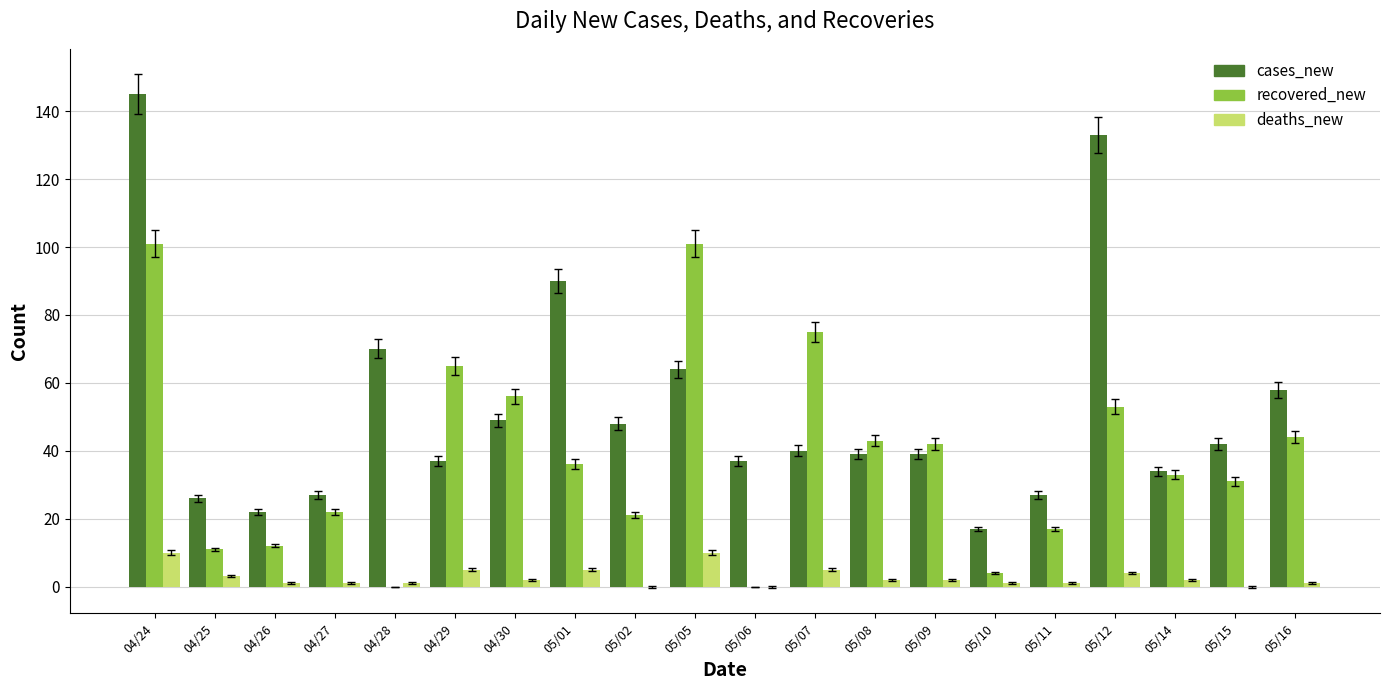

At which category does the chart reach its peak across all series?

04/24